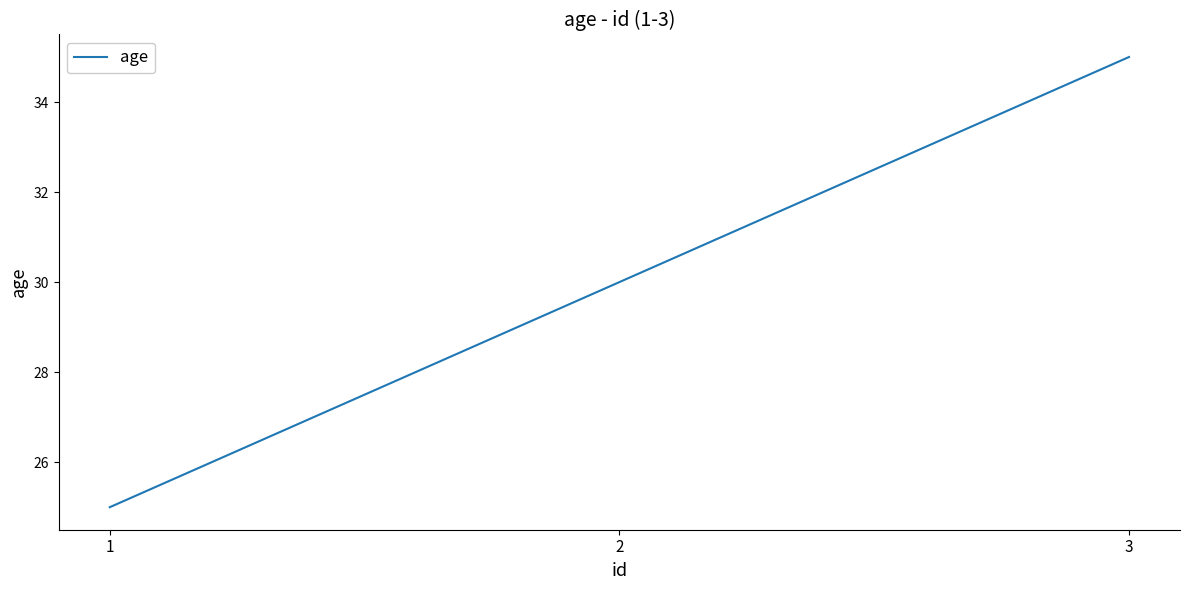

What is the difference between the second highest and minimum values?

5